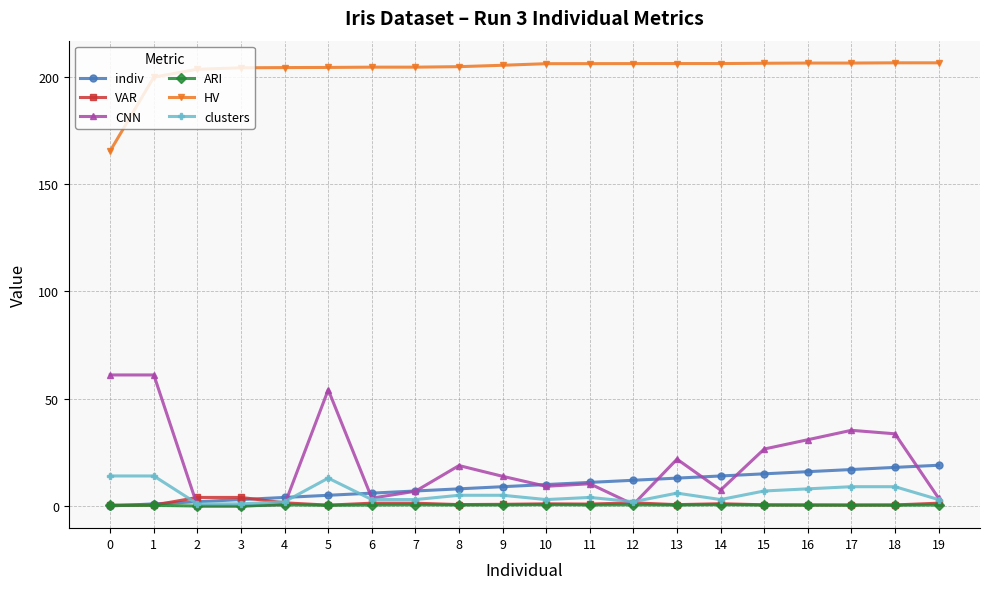

Which series has the largest range (max minus min)?

CNN